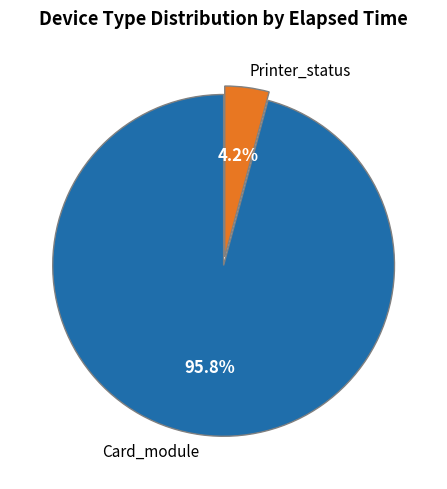

What portion of the pie excludes Printer_status?

95.8%